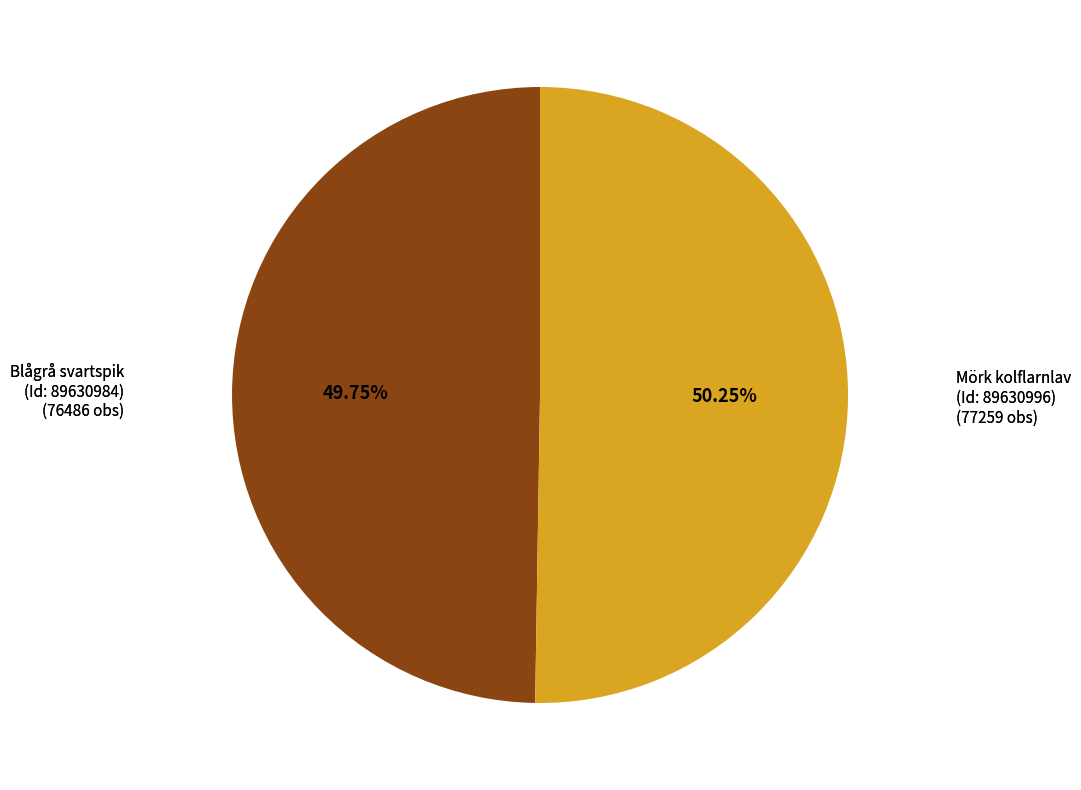

Count the number of slices in the pie.

2